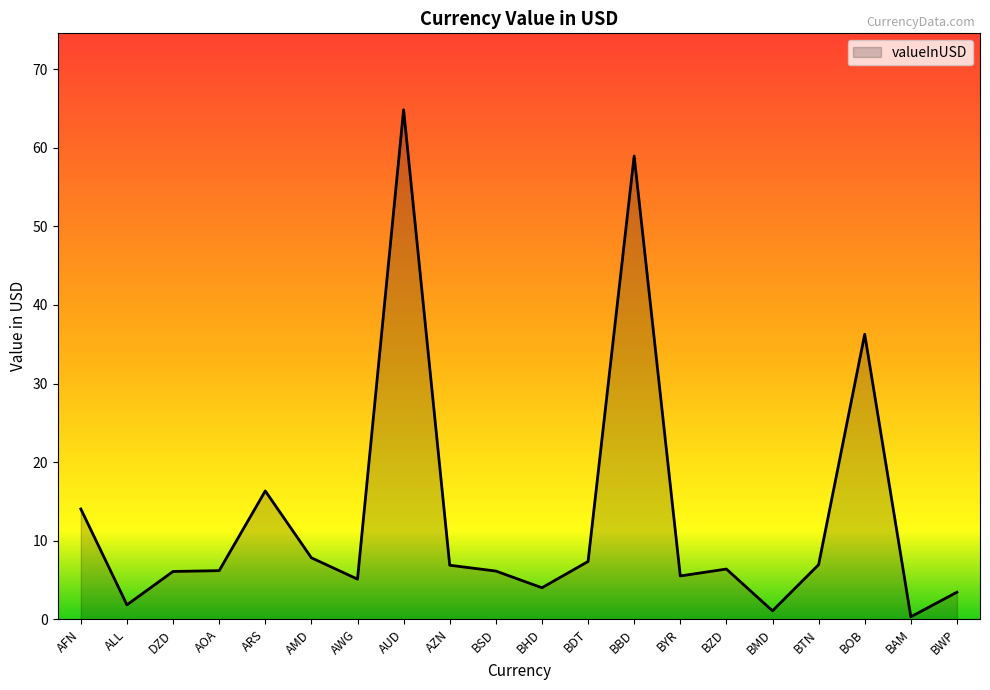

Does the chart display data point markers on the line(s)?

No